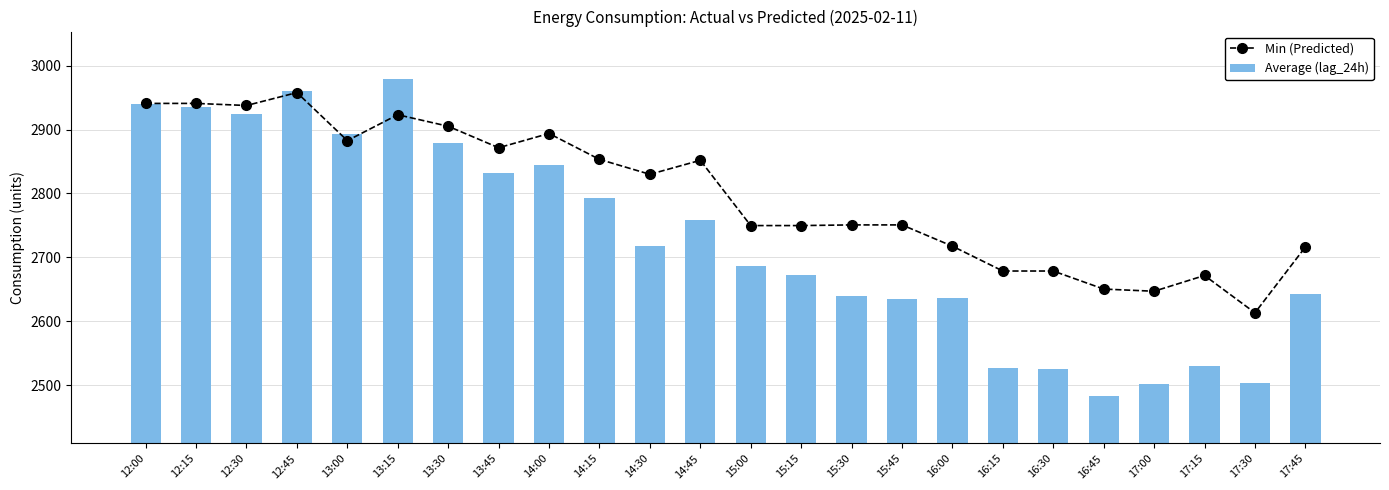

What is the label of the 22nd bar from the right?

12:30